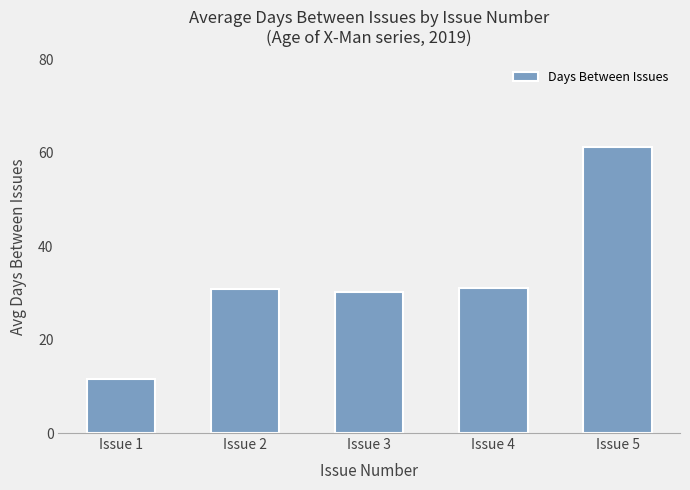

What is the minimum value shown in the chart?

11.5